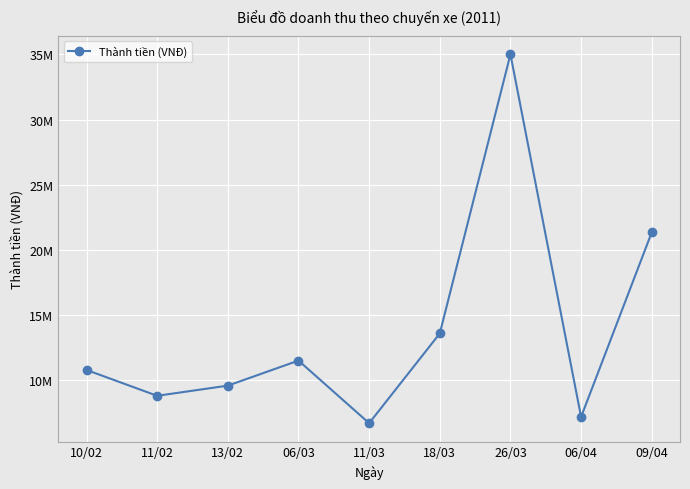

What is the smallest value displayed?

6720000